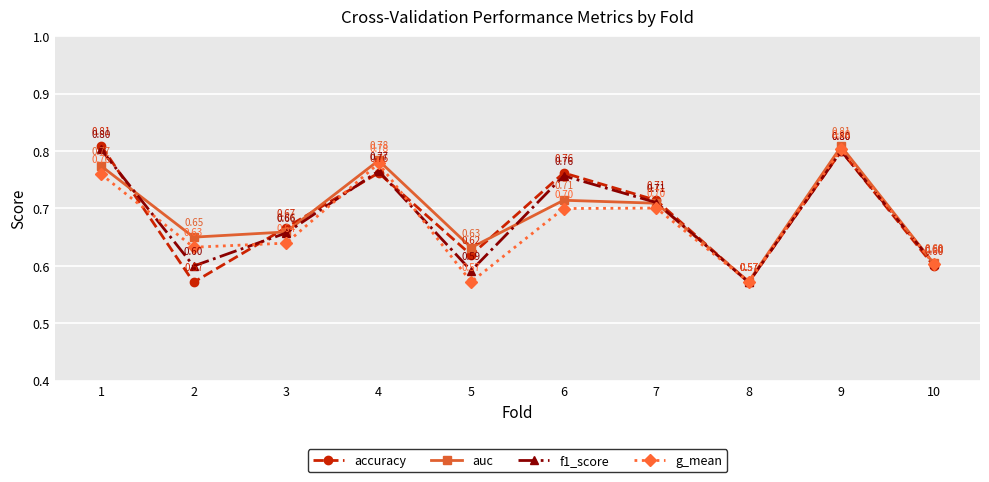

How many g_mean values are between 0 and 1?

10